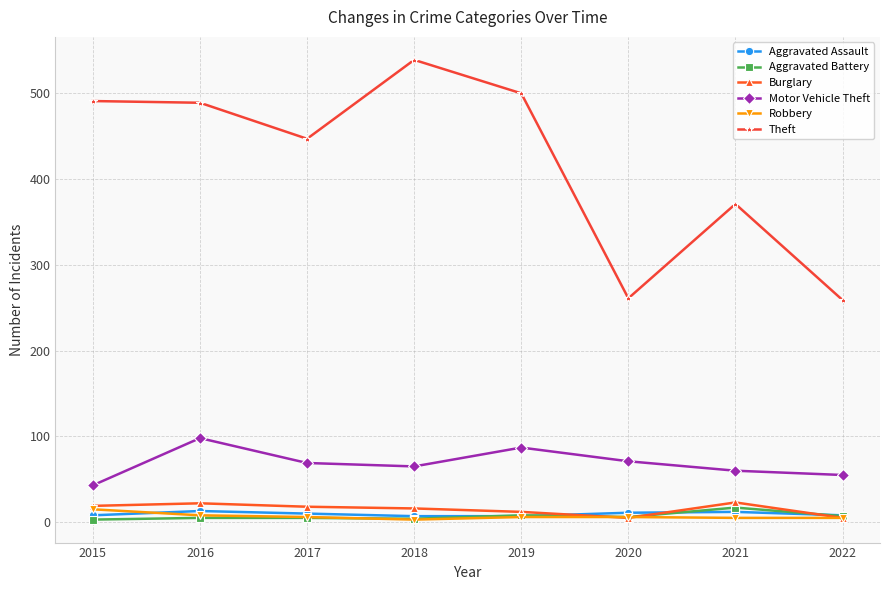

At how many categories does at least one series exceed 324?

6